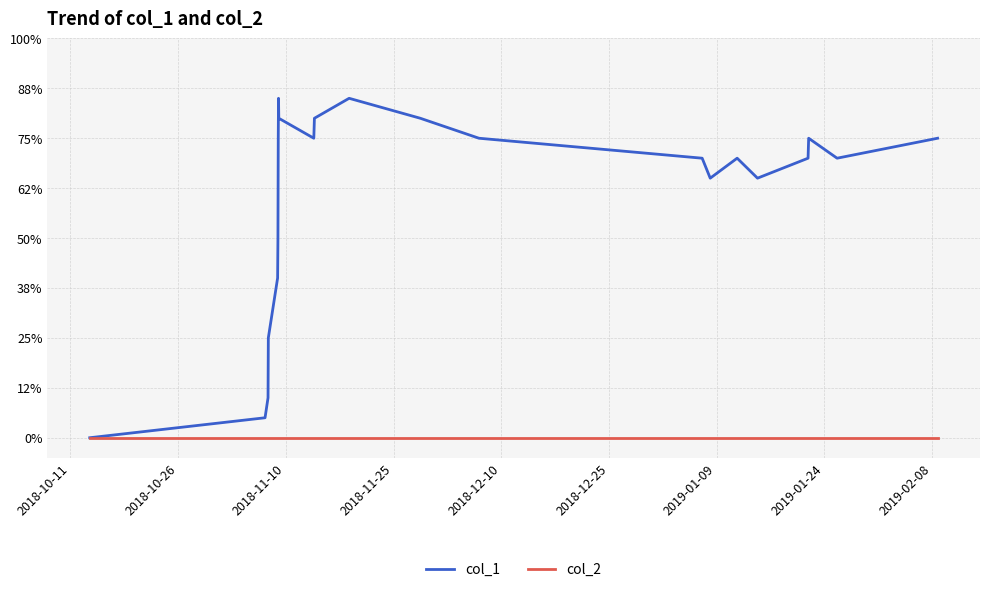

Does the chart have visible grid lines?

Yes